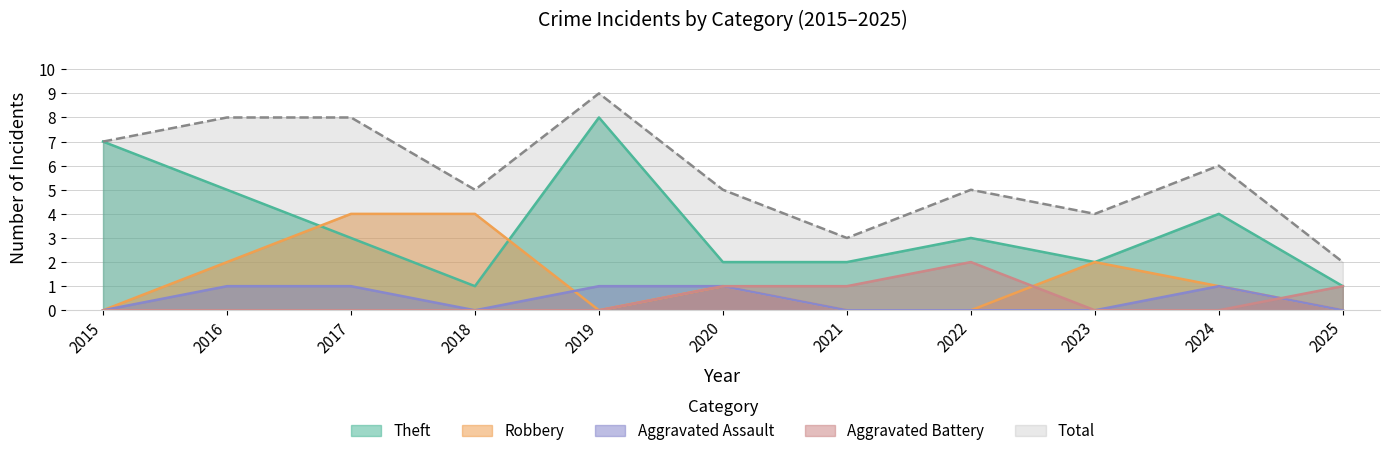

Which series changed the most between 2021 and 2023?

Robbery